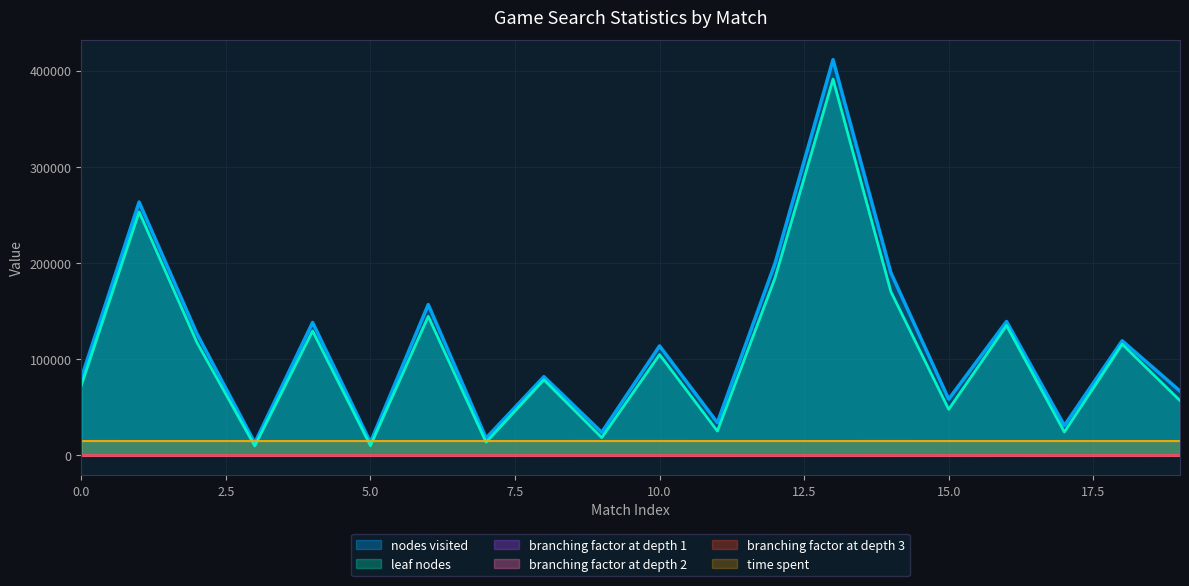

What is the value of the leaf nodes point at the 5th from the left?

129475